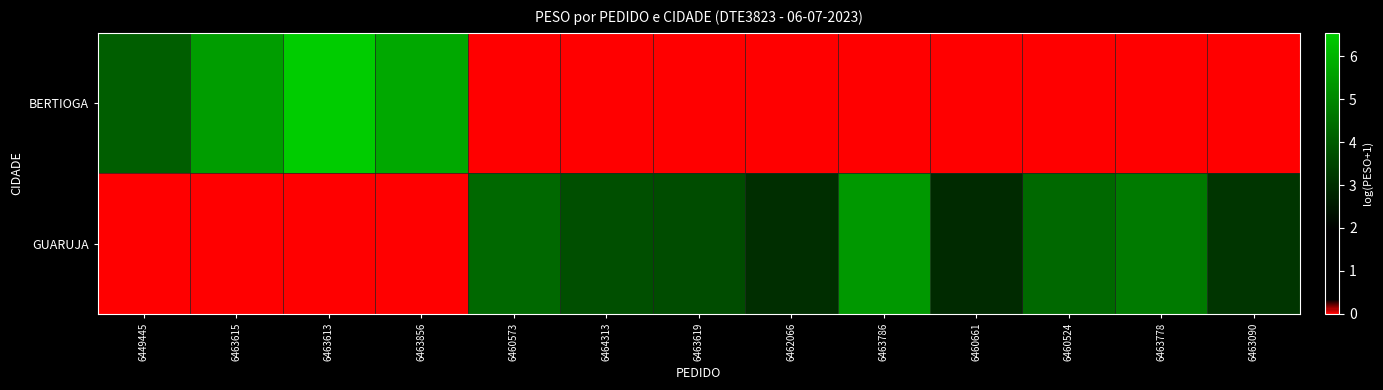

Rank the series by their maximum value, from lowest to highest.

GUARUJA, BERTIOGA